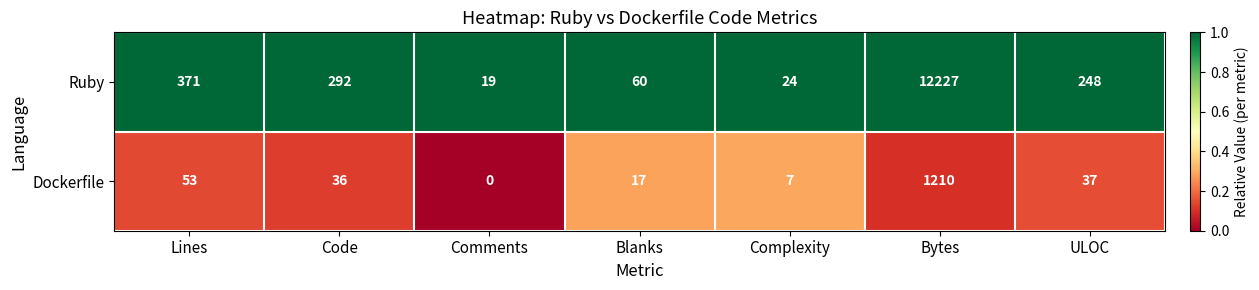

Which series changed the most between Code and ULOC?

Ruby